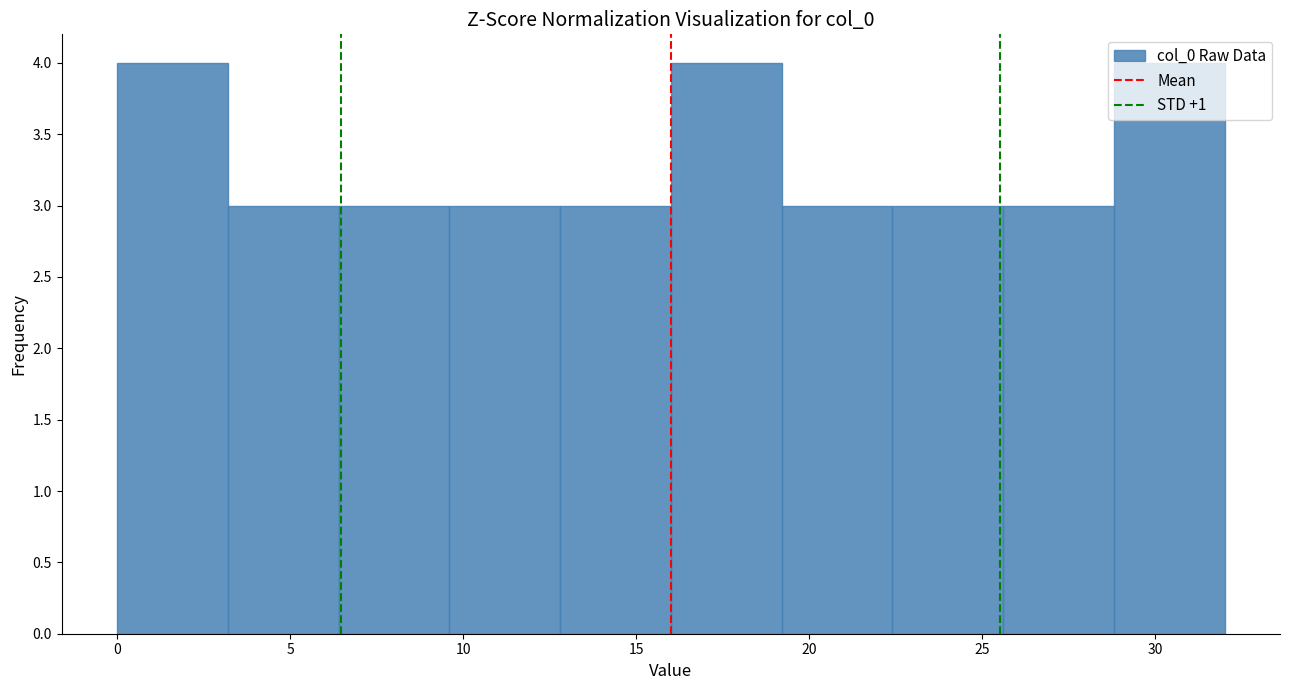

How tall is the bar that spans 6.4 to 9.6 on the x-axis? Neither the bar edges nor the heights are printed on the chart, so give them approximately, as read against the axes.

3